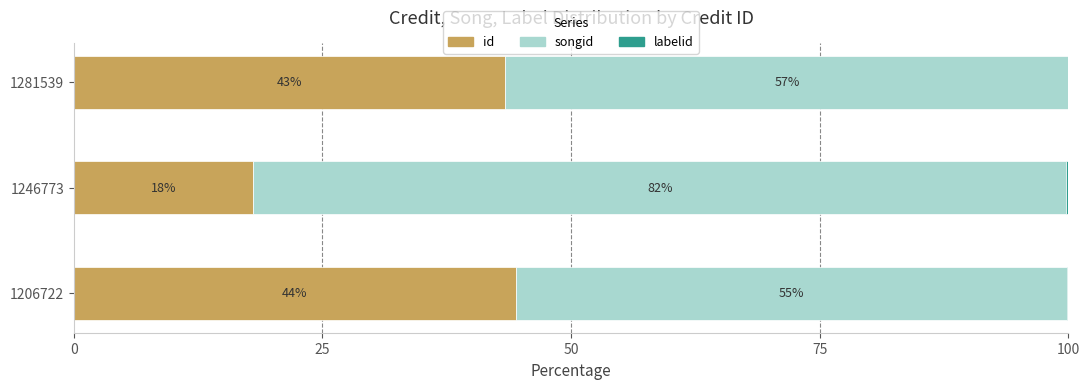

Rank the series by their maximum value, from highest to lowest.

songid, id, labelid